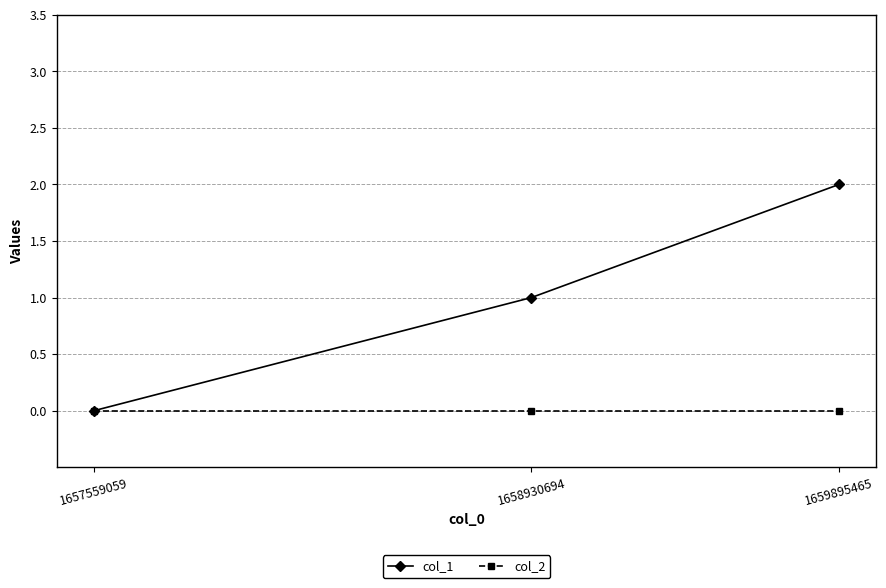

Count the col_1 values in the range 0 to 2.

3